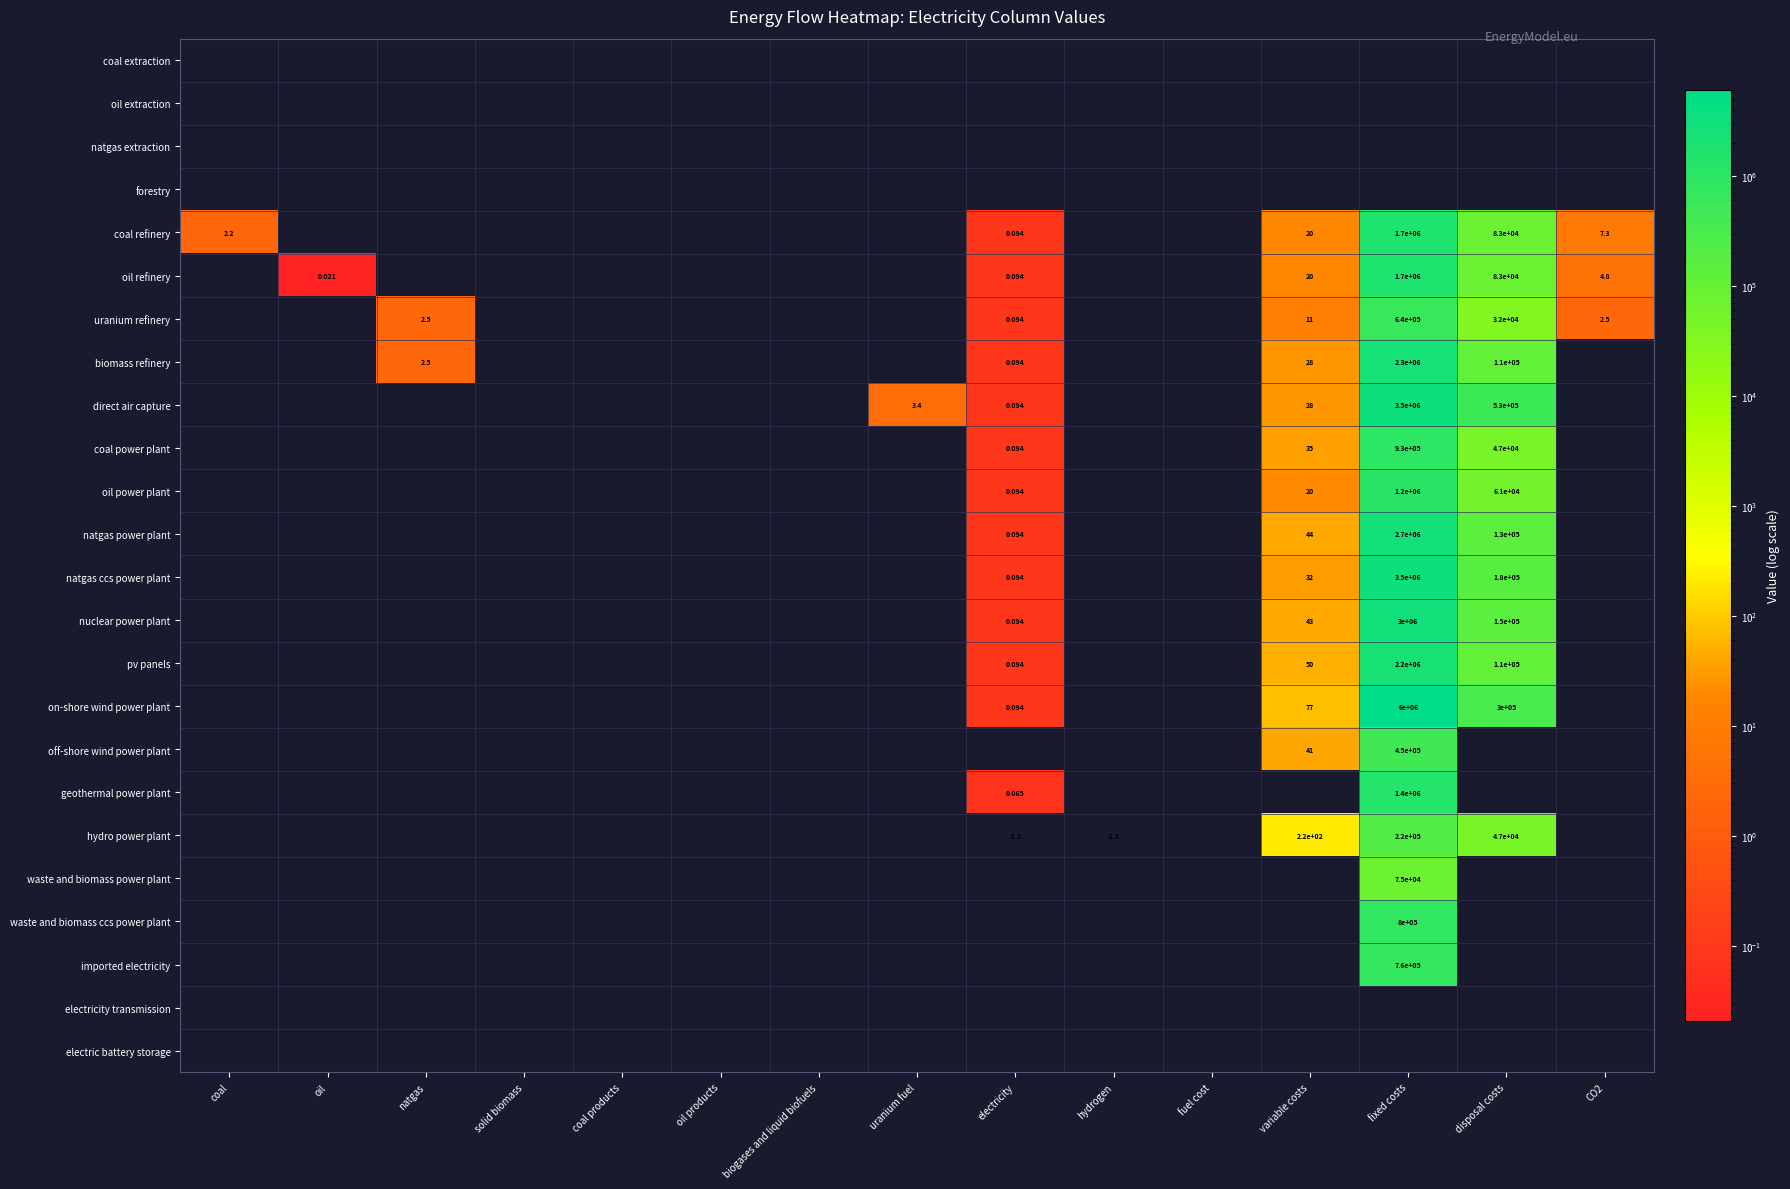

The coal extraction series shows 0.0 at fuel cost. True or false?

True